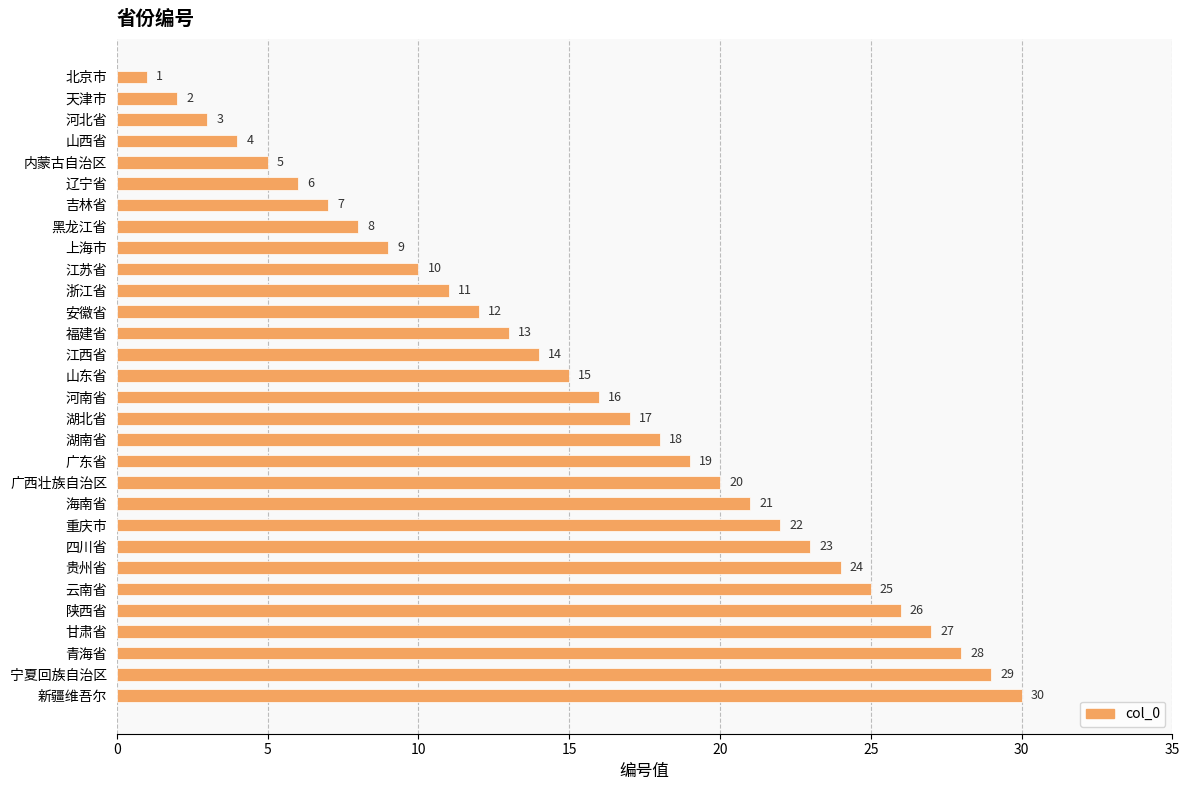

Between 江西省 and 上海市, which is larger?

江西省